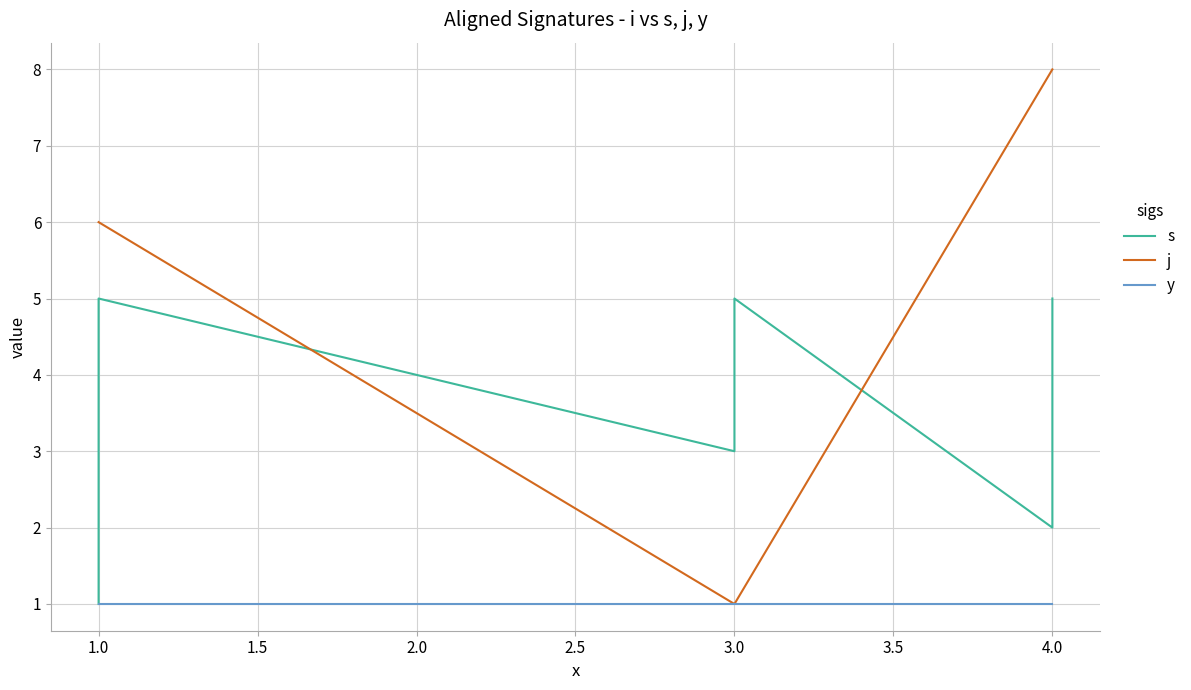

Rank the series by their maximum value, from lowest to highest.

y, s, j